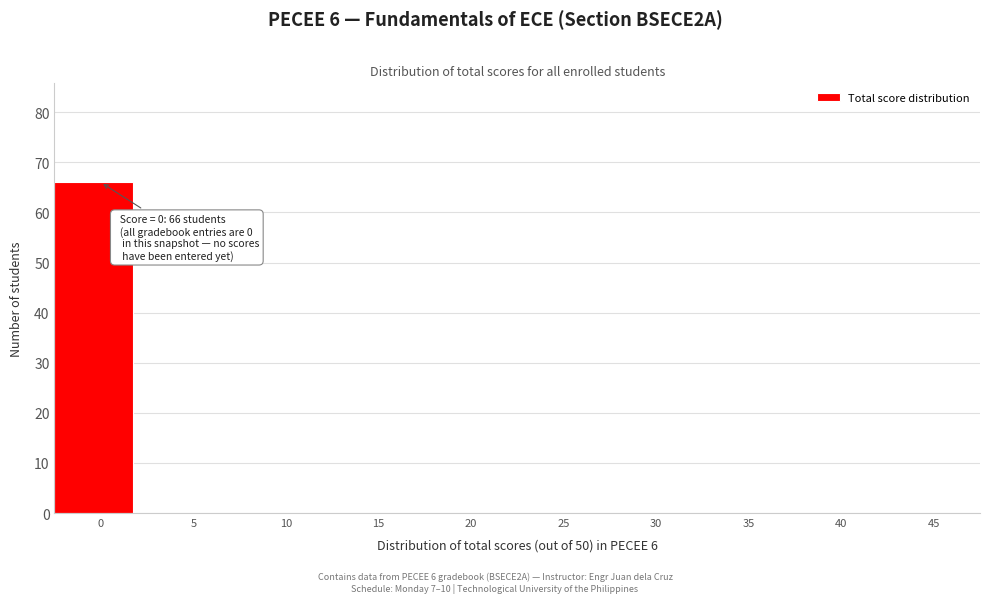

Reading right to left, what are all the values shown in this chart?

45=0	40=0	35=0	30=0	25=0	20=0	15=0	10=0	5=0	0=66